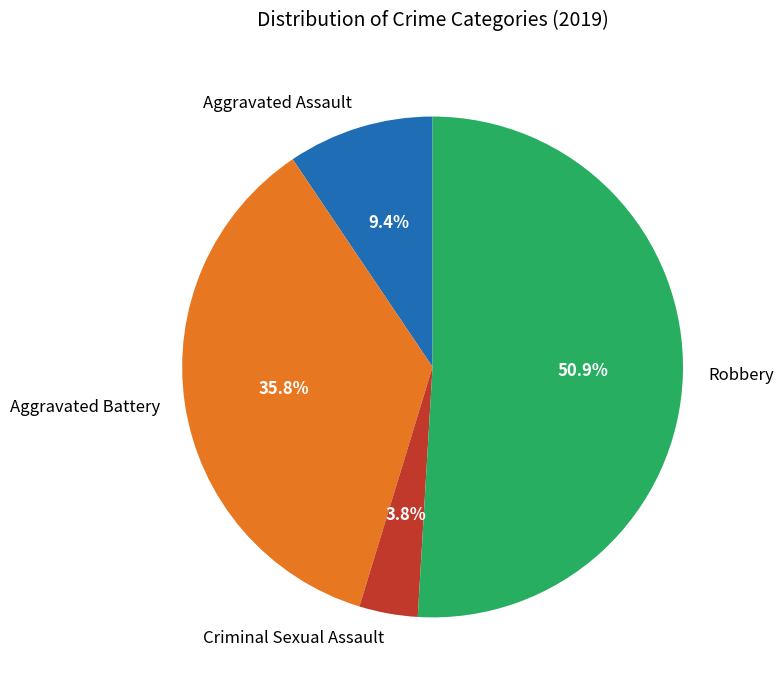

Which category has the biggest portion of the pie?

Robbery